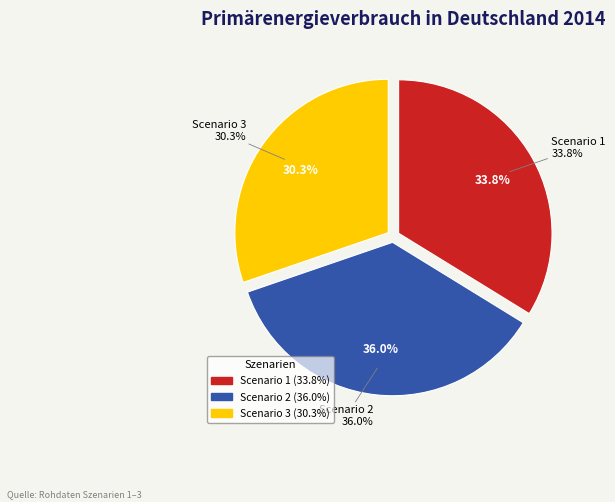

To the nearest percent, what percentage of the pie is Scenario 2?

36%